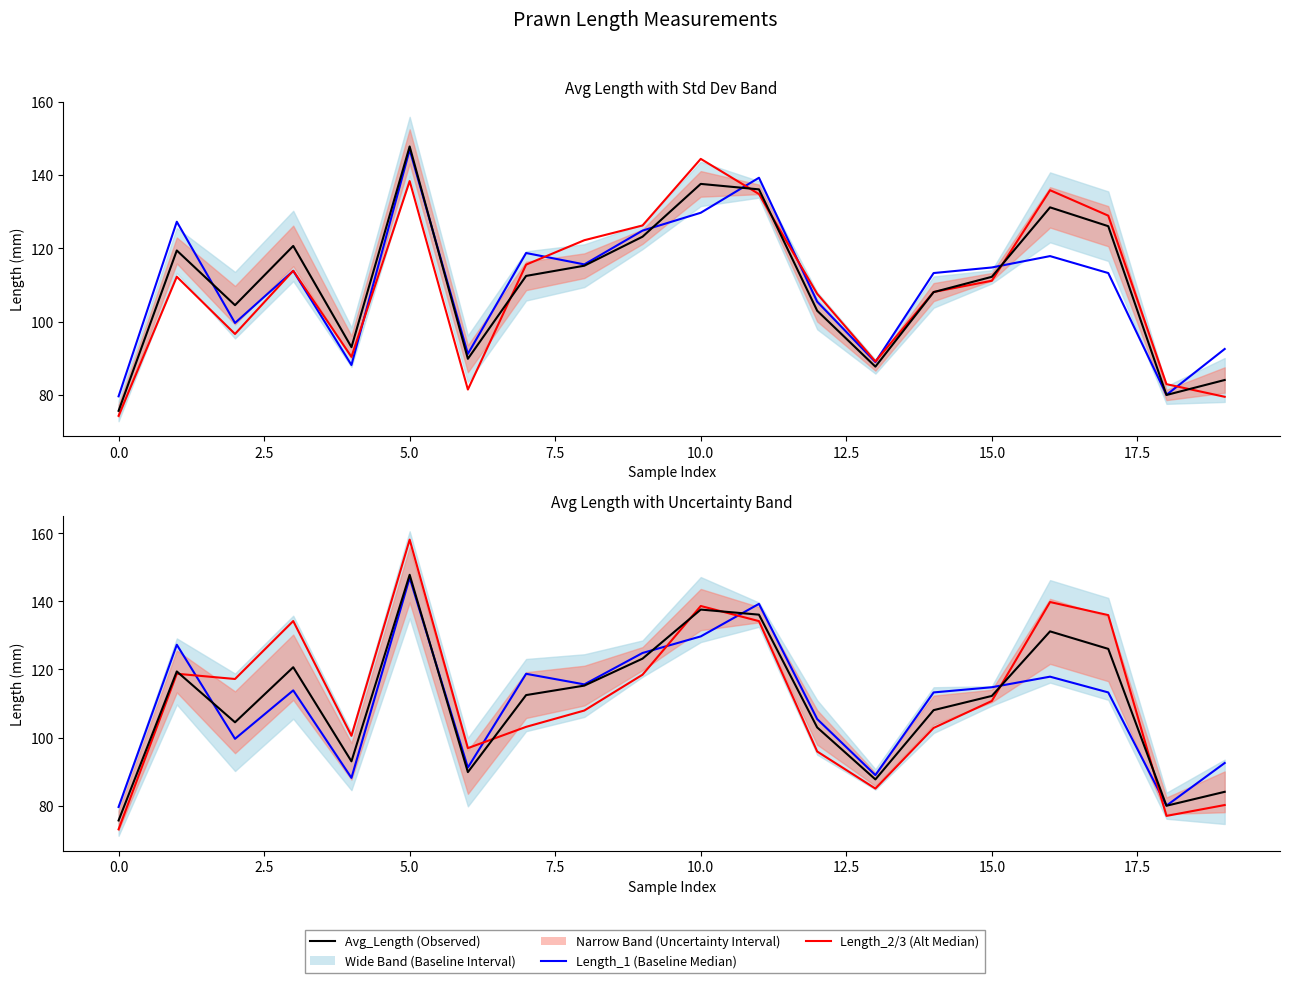

Which series changed the most between 13 and 19?

Length_2